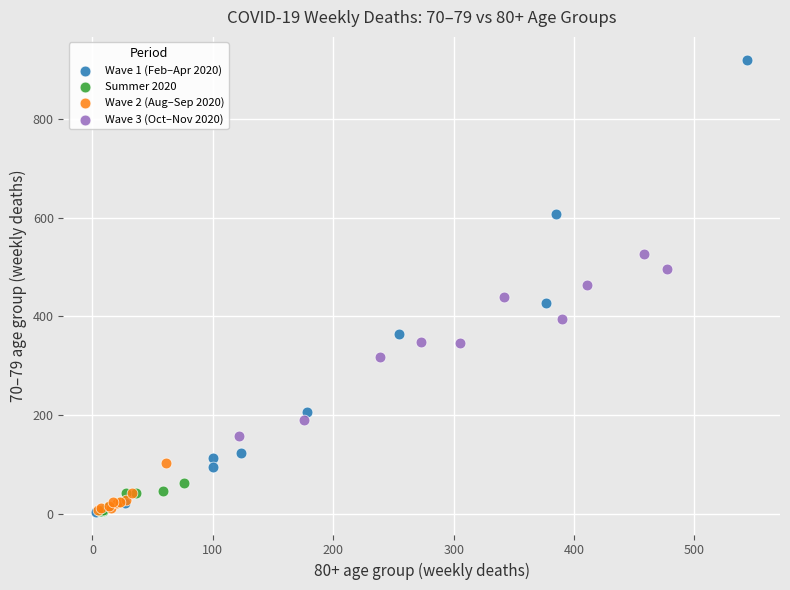

Which series contains the highest Y value?

Wave 1 (Feb–Apr 2020)